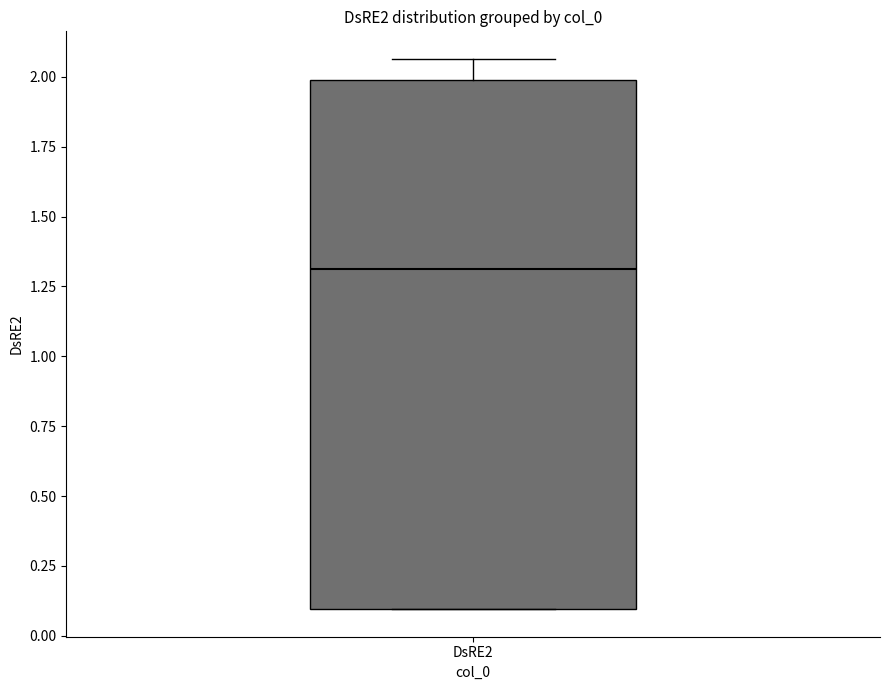

Read this box plot against the y-axis: the position of the median line, the range covered by the box, and the ends of both whiskers. The values are not printed on the chart, so give them approximately, as read against the axis.

median 1.30, box 0.10 to 2.00, whiskers 0.10 to 2.05